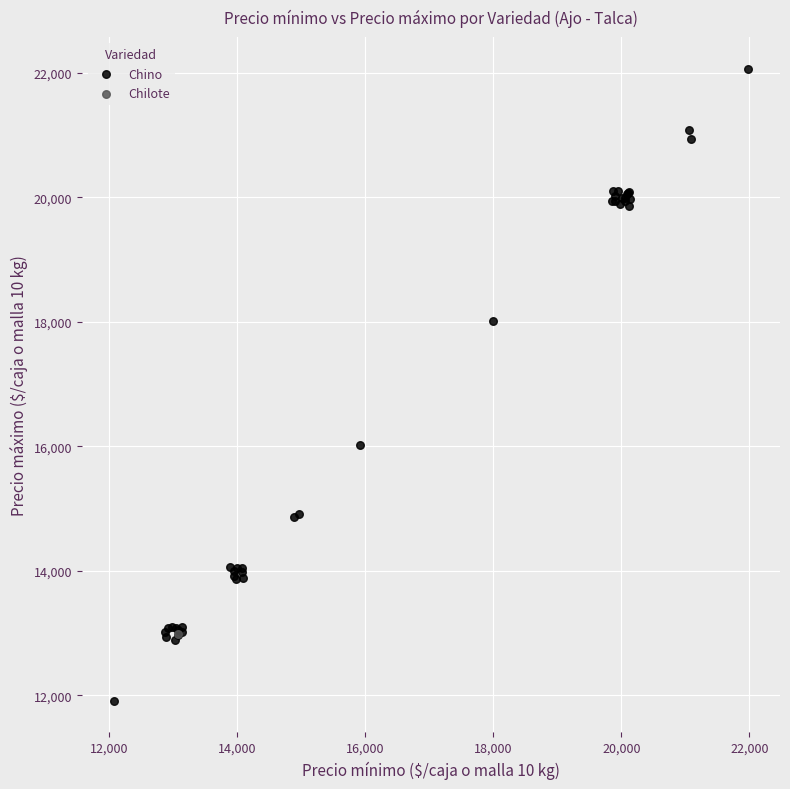

What are all the series names shown in the legend?

Chino, Chilote